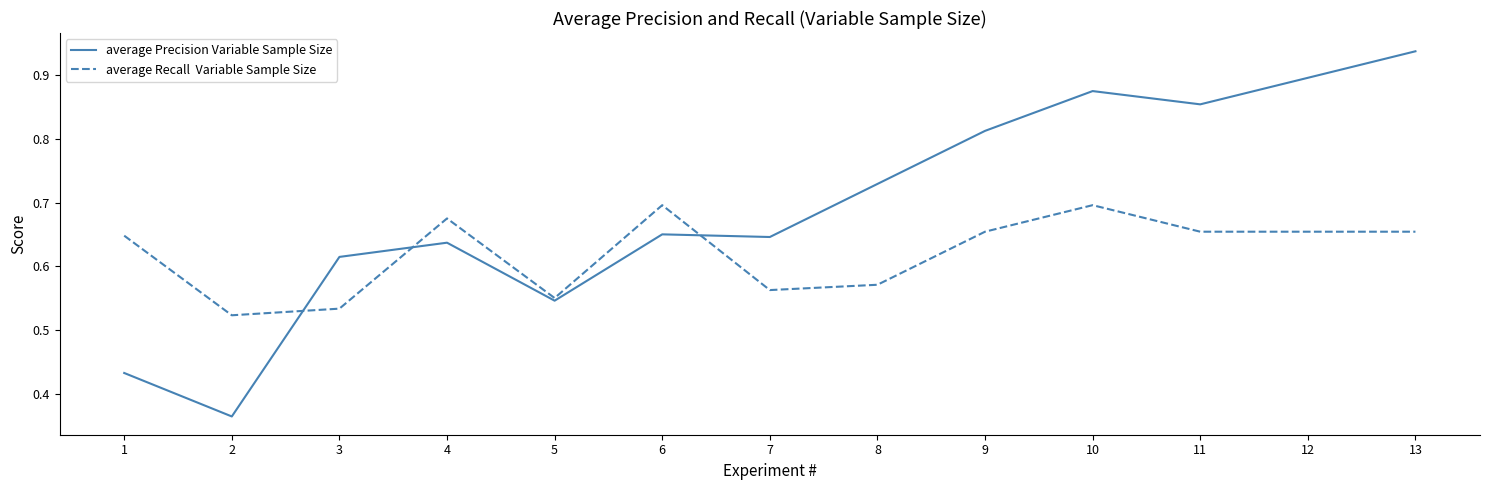

What is the total value across all series at 1?

1.1